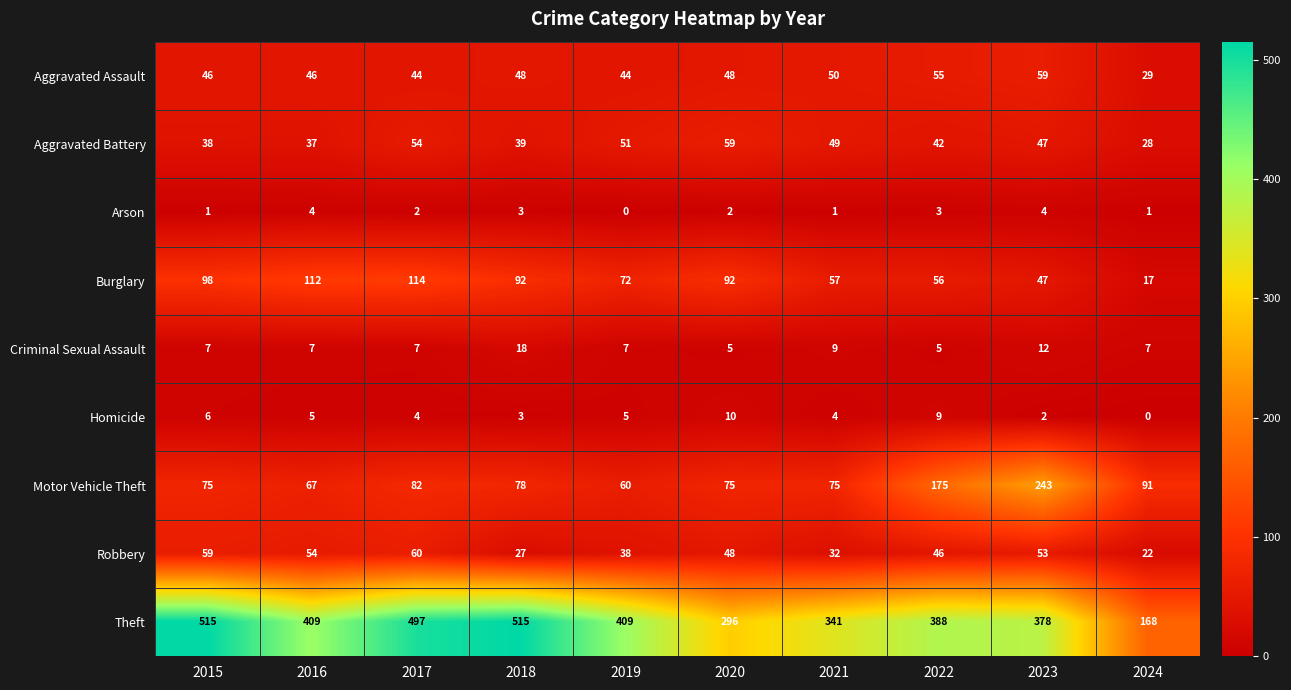

What is the average value of the Motor Vehicle Theft series?

102